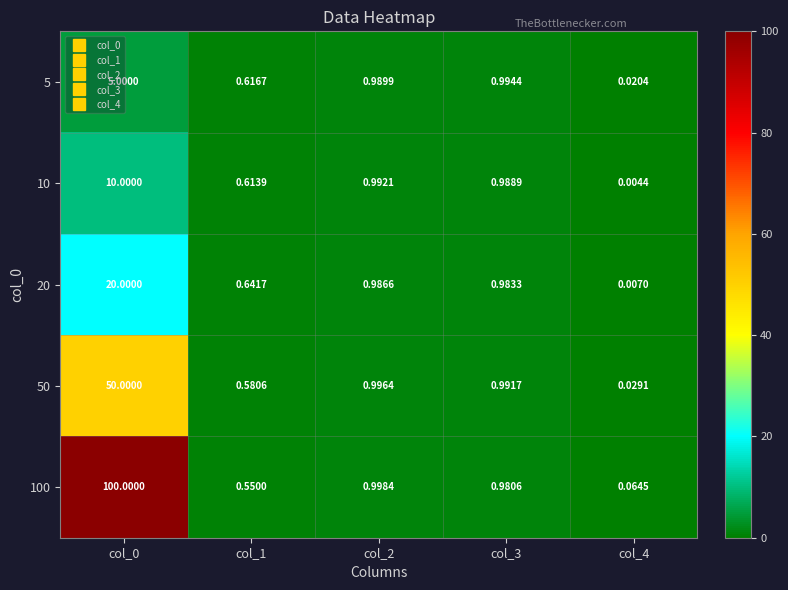

What is the maximum value shown in the chart?

100.0